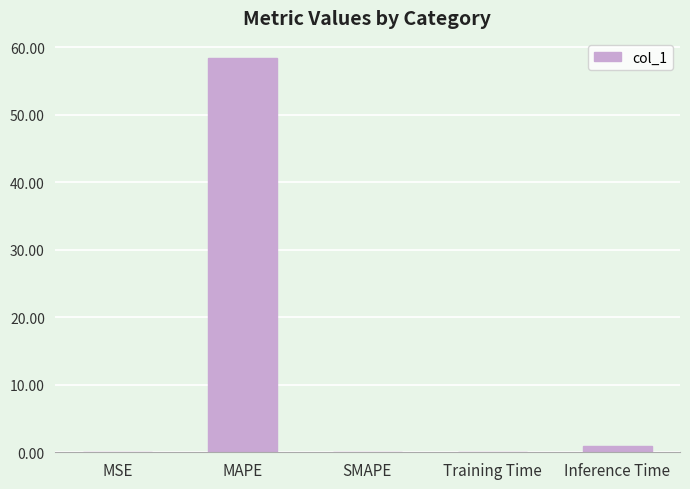

Is it true that the value at MAPE is 58.5?

True